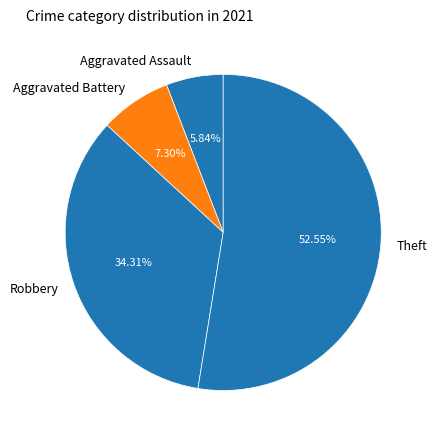

What is the largest slice in the pie chart?

Theft